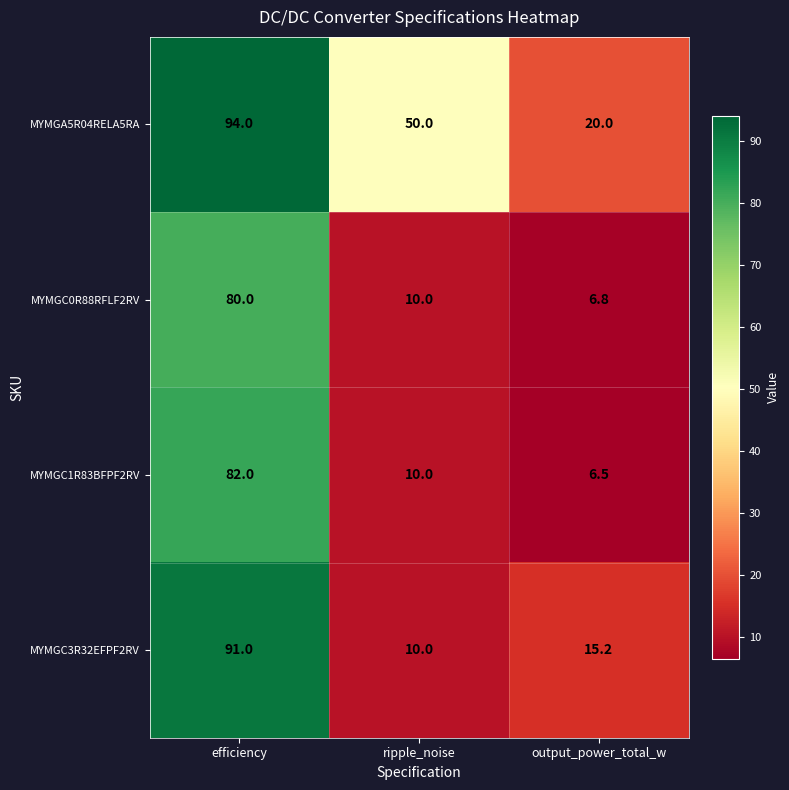

What is the spread (max minus min) of values at ripple_noise?

40.0